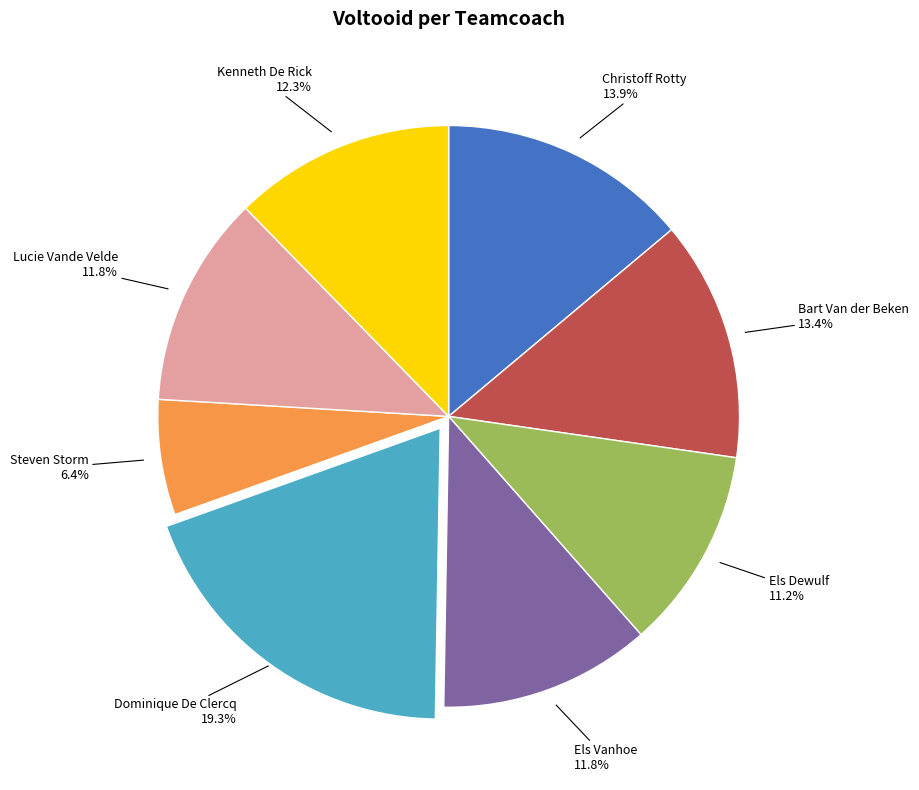

Is it true that Dominique De Clercq is 19% of the pie?

True